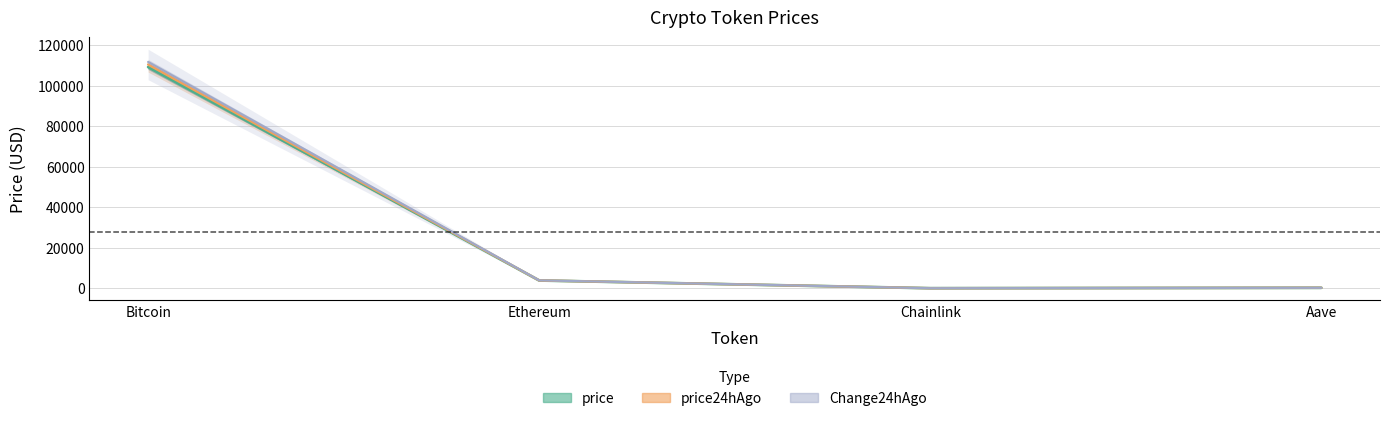

Which series has the largest total across all categories?

Change24hAgo